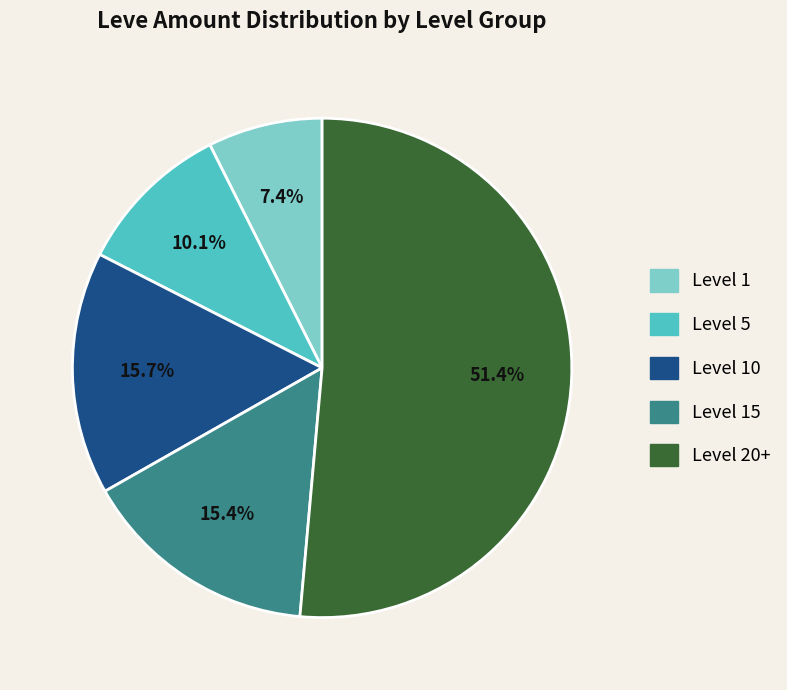

Is there a majority slice in this chart?

Yes